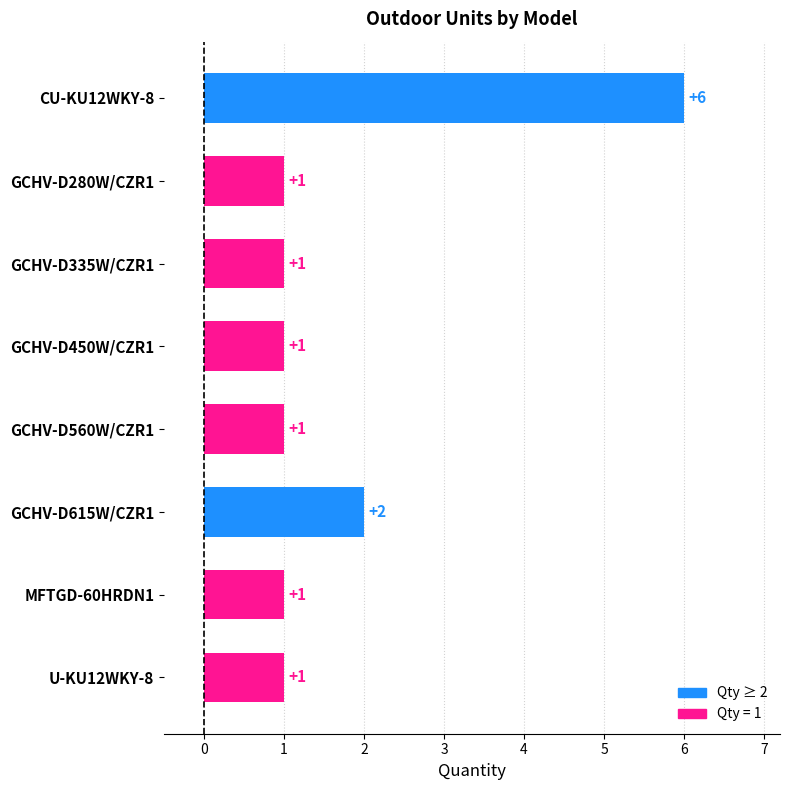

What is the minimum value shown in the chart?

1